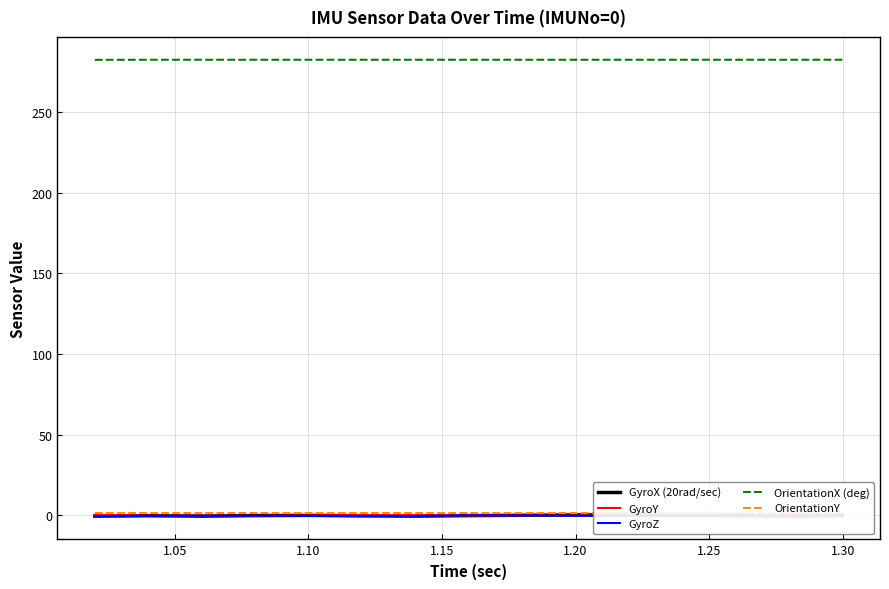

How many categories are shown in the chart?

15